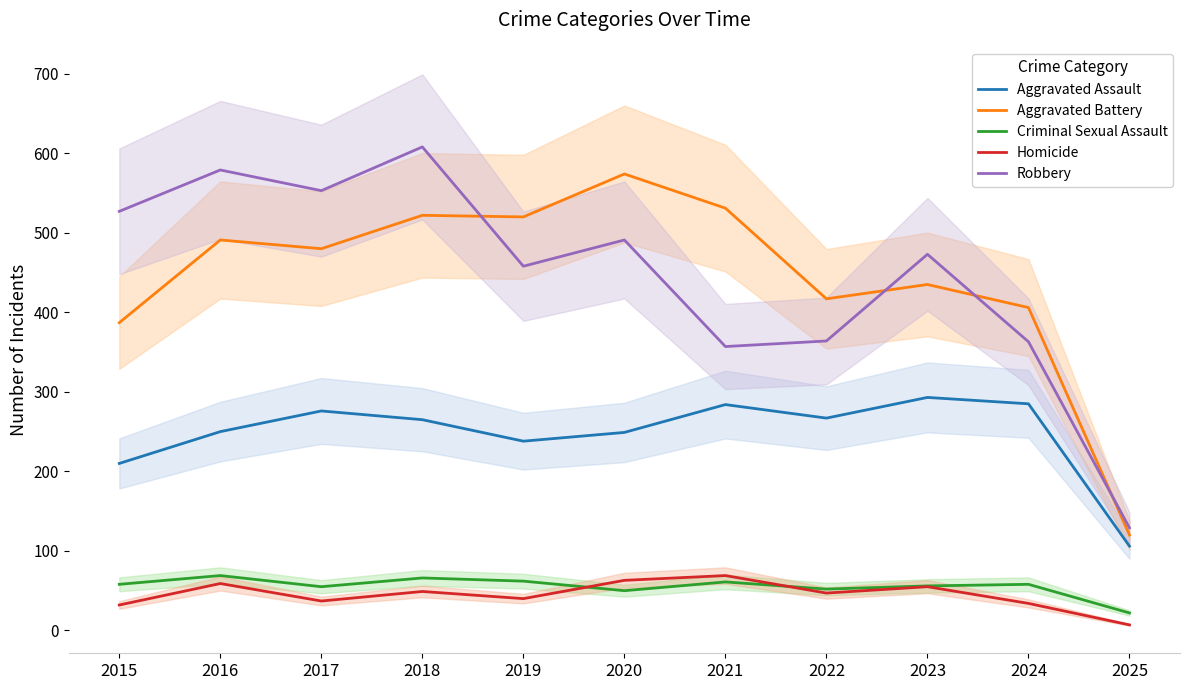

How many data points in Criminal Sexual Assault are less than 58?

5